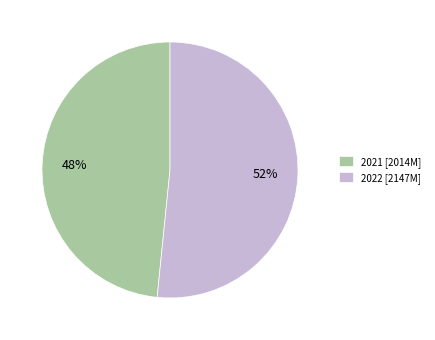

Which slice is the largest?

2022